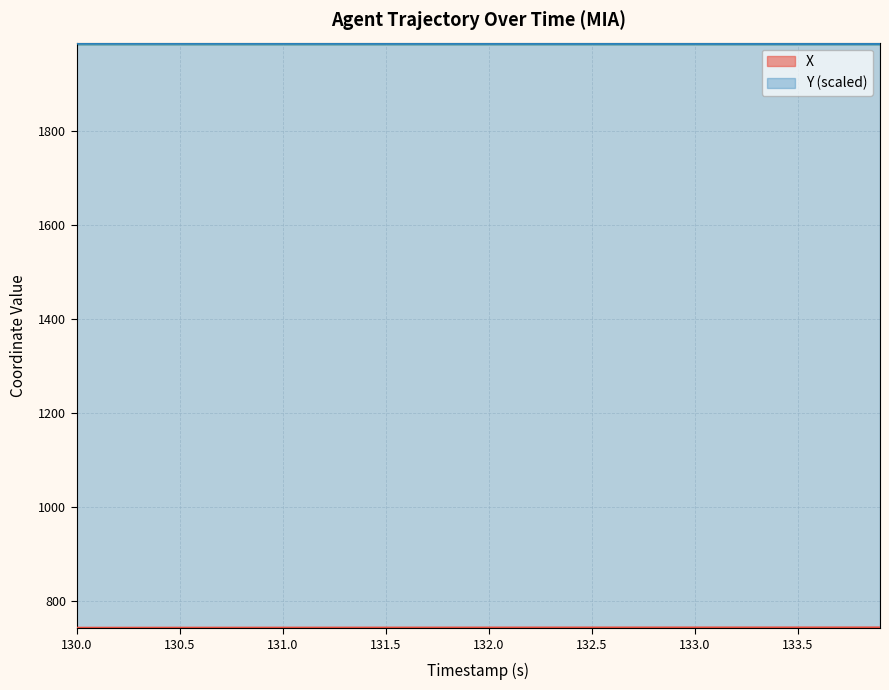

True or false: X has more than 1 points higher than both neighbors.

False